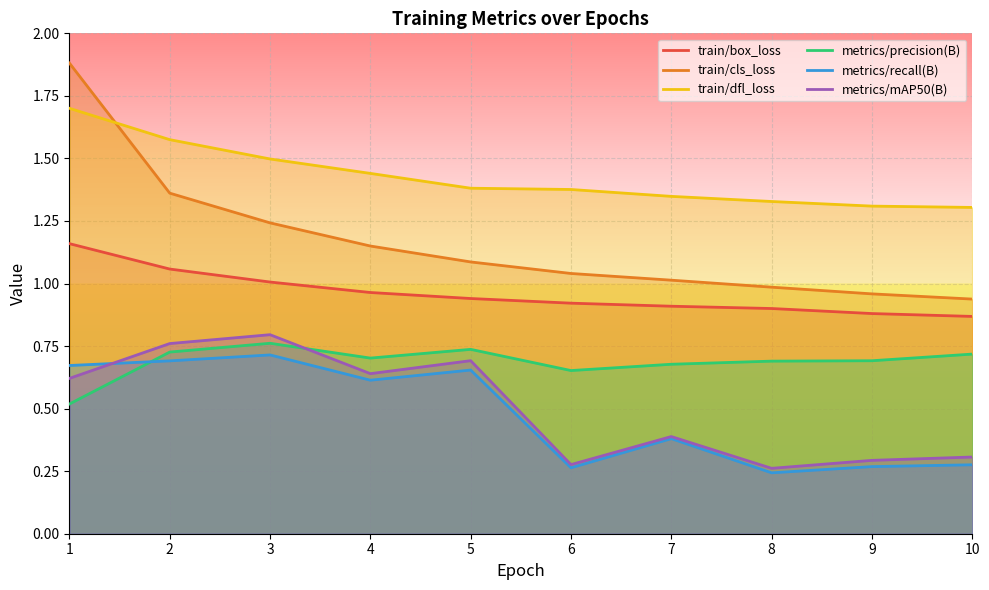

Which has a higher value, 6 or 2?

2